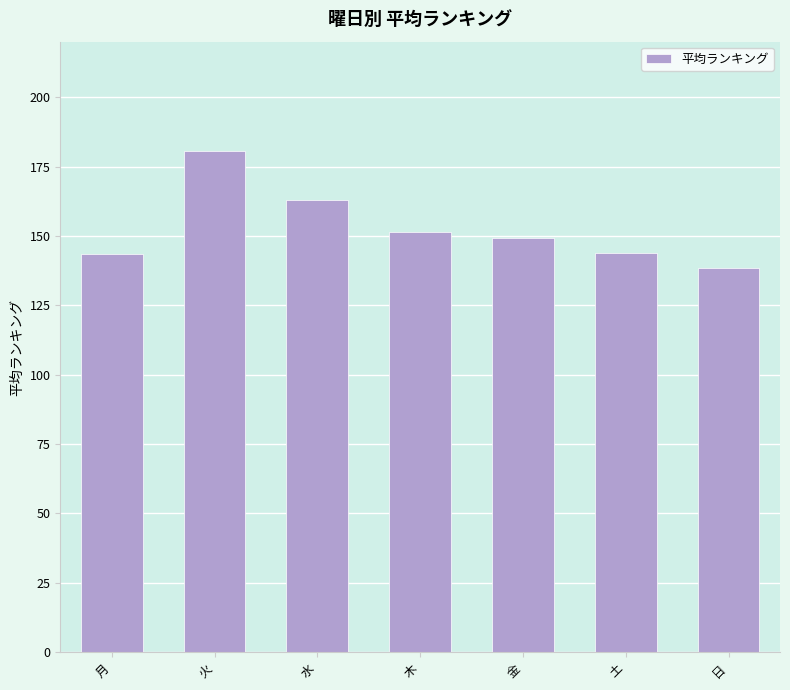

What is the value of the 6th bar from the left?

144.0